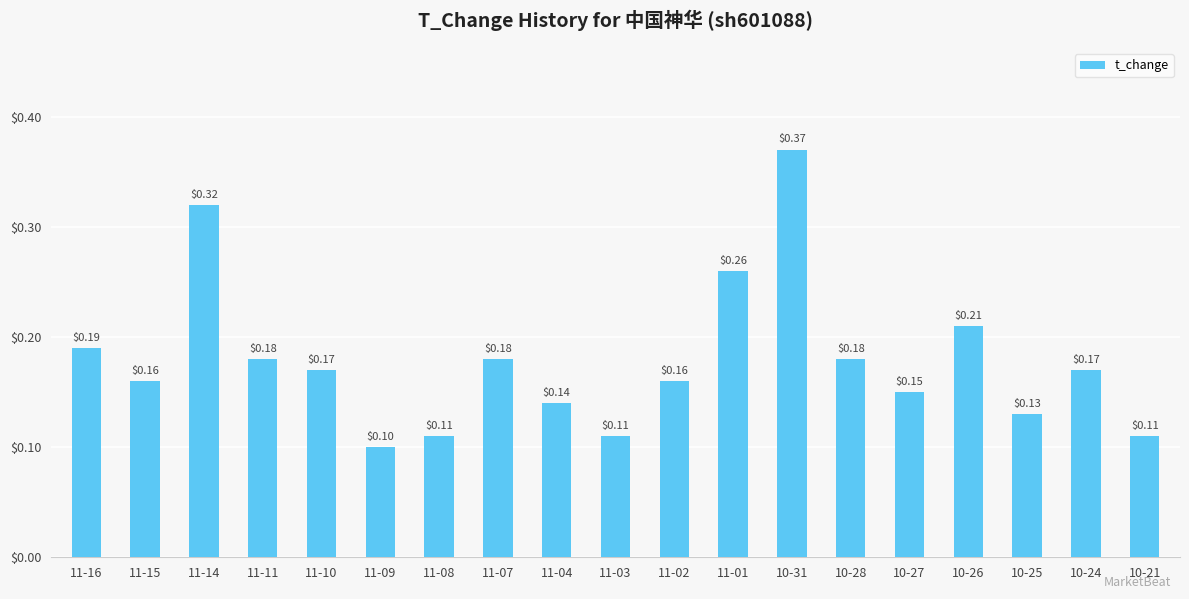

Where is the data nearest to the value 0?

11-09